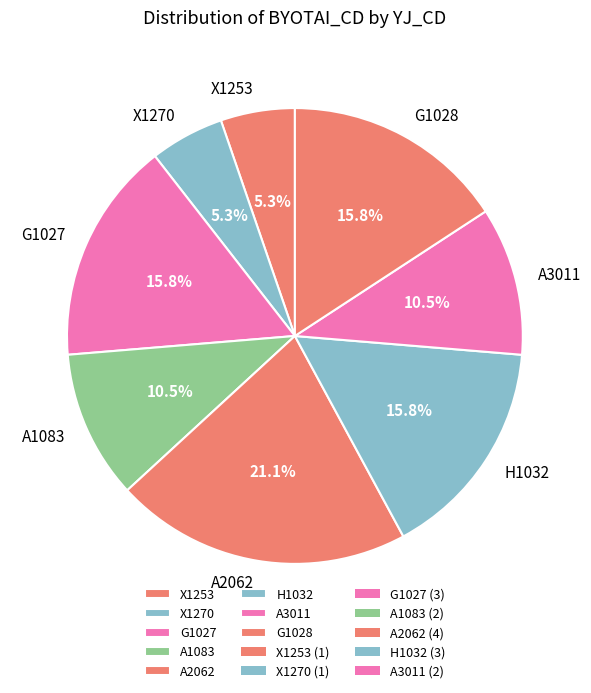

What is the largest slice in the pie chart?

A2062